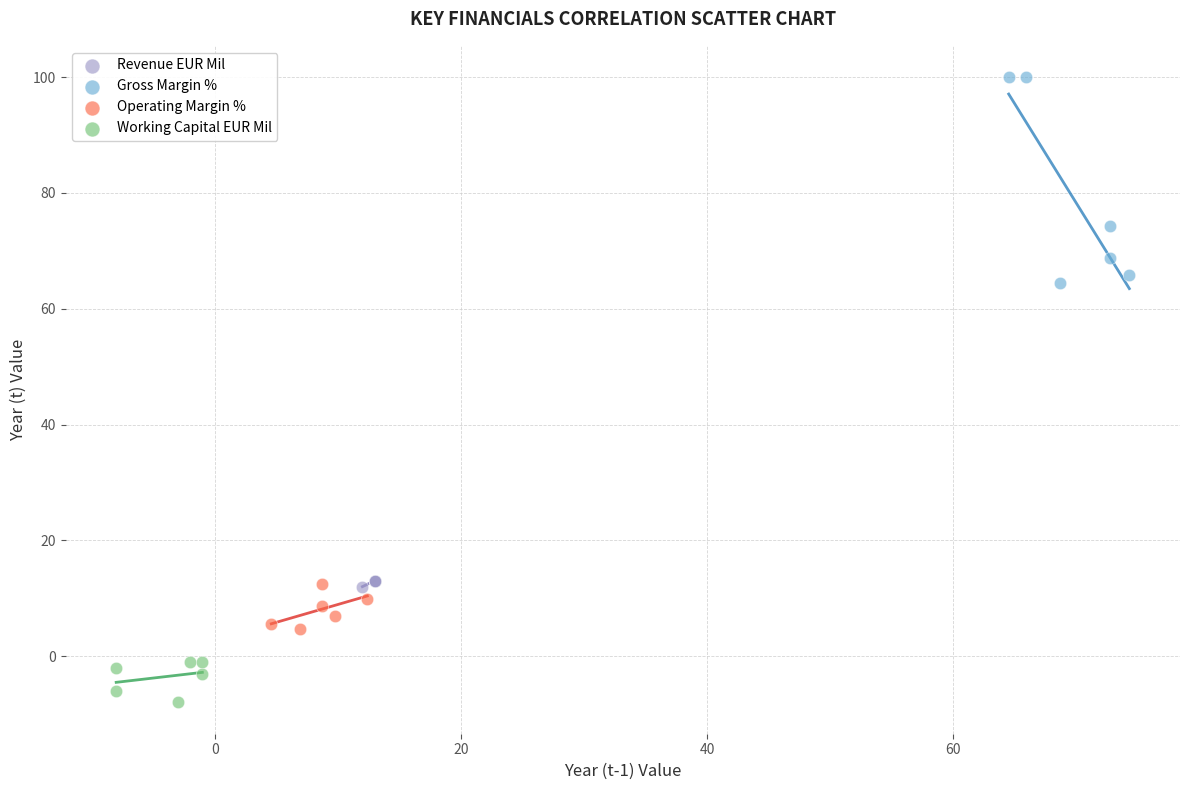

Which series reaches the minimum Y coordinate?

Working Capital EUR Mil